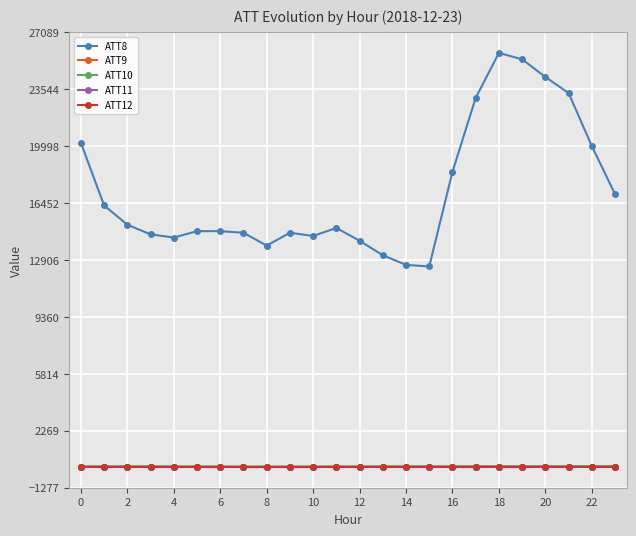

What is the maximum value shown in the chart?

25800.0